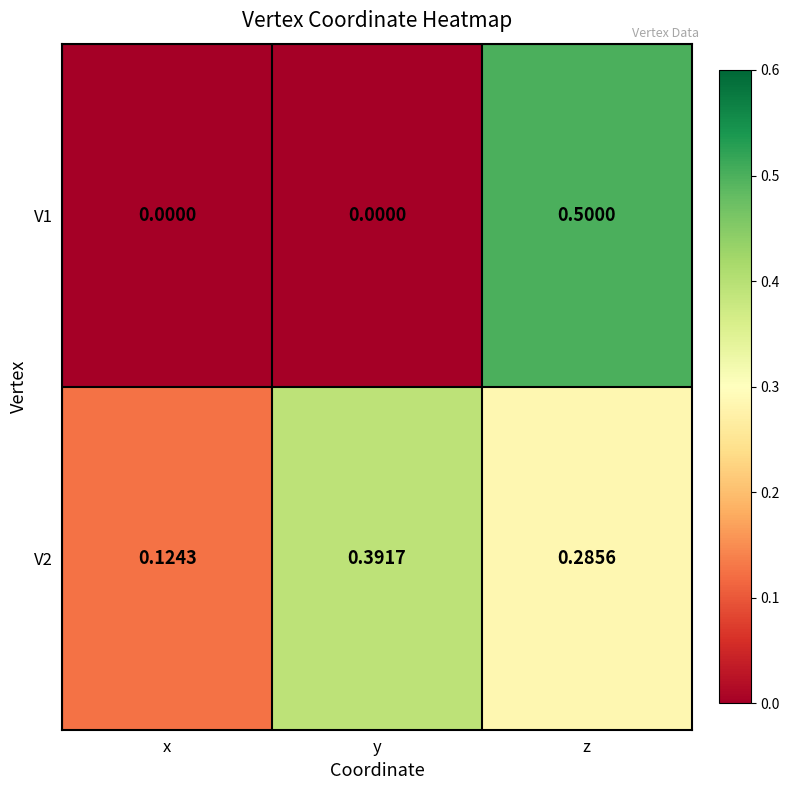

At which label is V2 closest to 0?

x